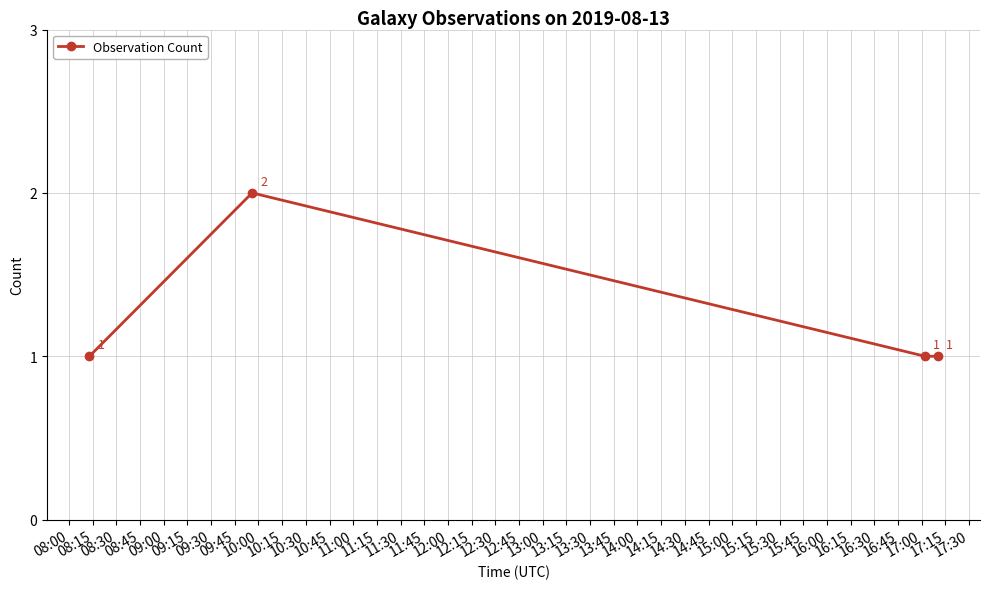

What is the smallest value displayed?

1